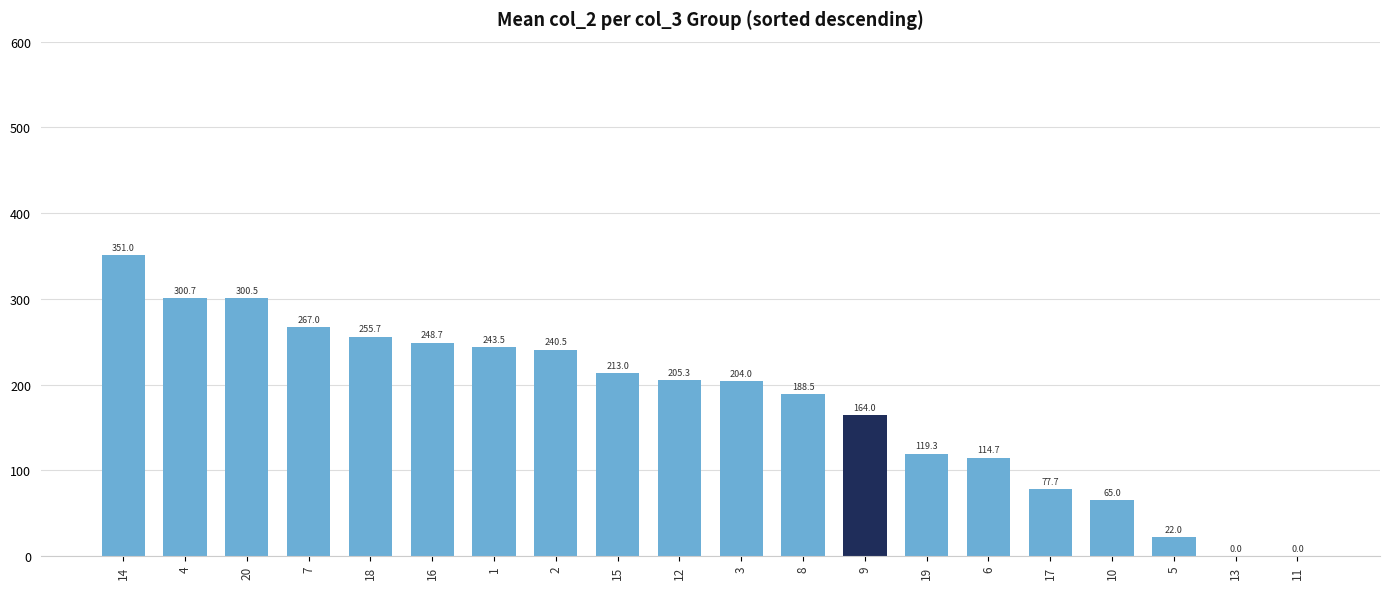

How many values exceed 205?

10